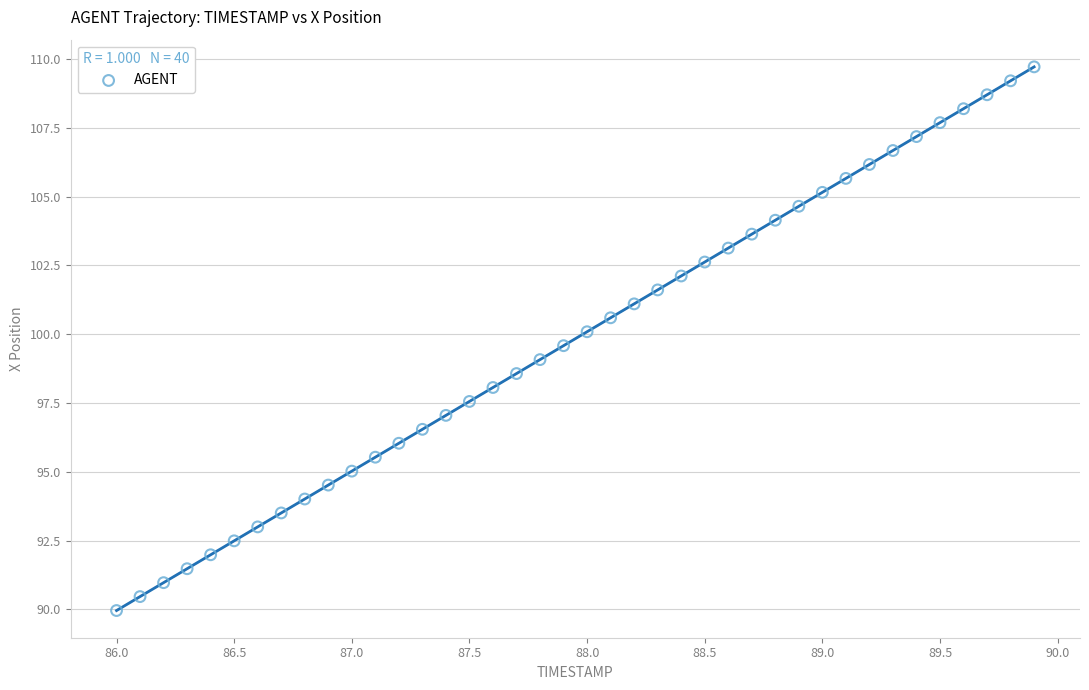

What is the range of Y values (max minus min)?

19.8